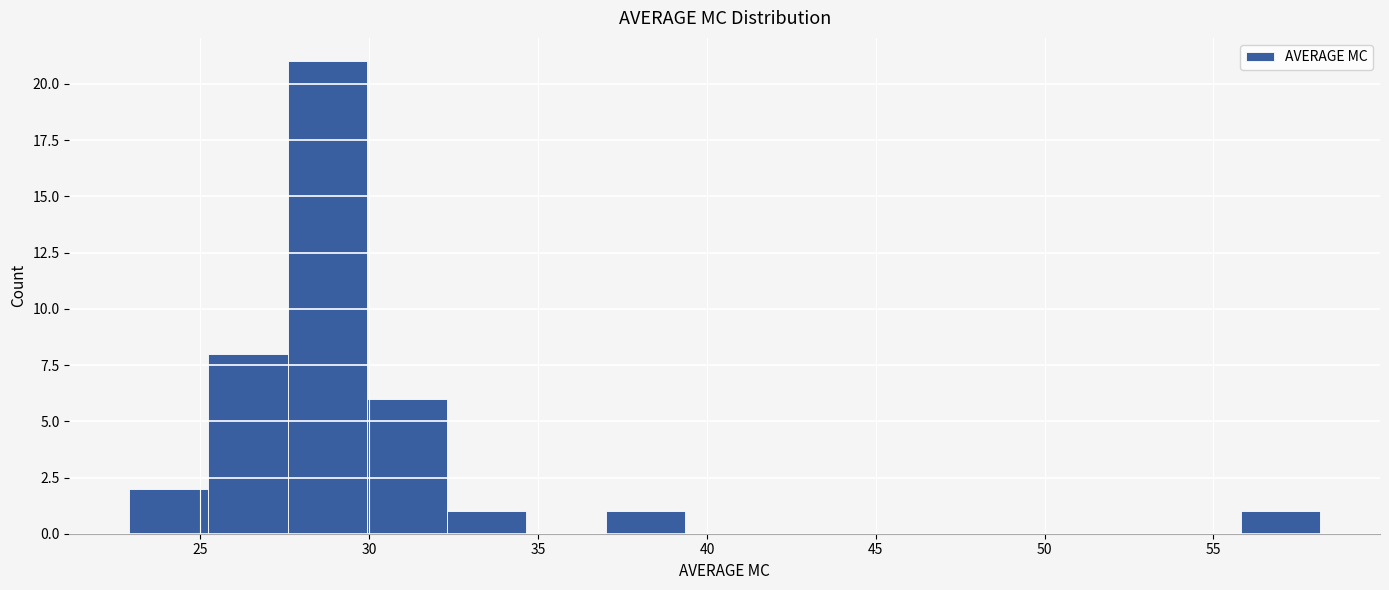

Reading left to right, transcribe this chart: for each bar, give the range it covers on the x-axis and its height. Neither the bar edges nor the heights are printed on the chart, so give them approximately, as read against the axes.

23.0 to 25.0: 2
25.0 to 27.5: 8
27.5 to 30.0: 21
30.0 to 32.5: 6
32.5 to 34.5: 1
34.5 to 37.0: 0
37.0 to 39.5: 1
39.5 to 41.5: 0
41.5 to 44.0: 0
44.0 to 46.5: 0
46.5 to 49.0: 0
49.0 to 51.0: 0
51.0 to 53.5: 0
53.5 to 56.0: 0
56.0 to 58.0: 1